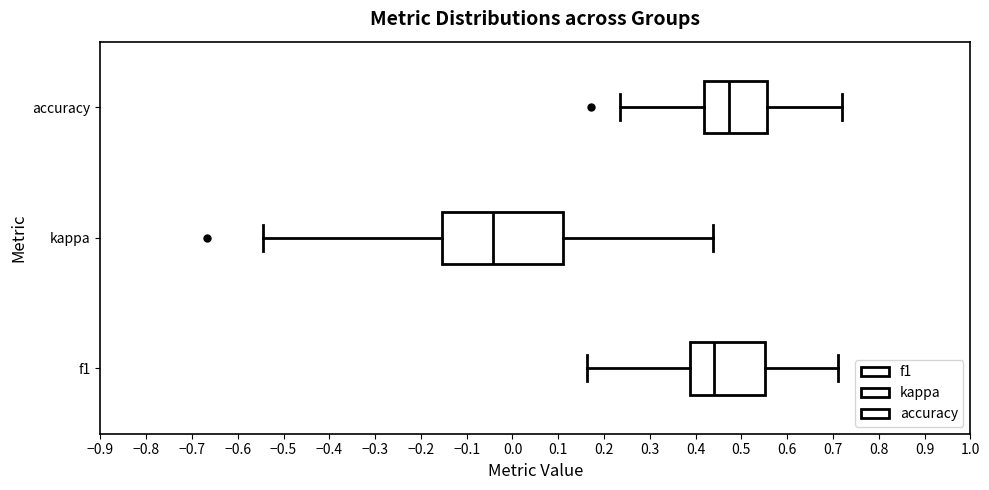

Reading bottom to top, transcribe this box plot: for each box, give where its median line is, the range the box spans, and where its two whiskers end, as read against the x-axis. The values are not printed on the chart, so give them approximately, as read against the axis.

f1: median 0.44, box 0.39 to 0.55, whiskers 0.16 to 0.71
kappa: median -0.04, box -0.15 to 0.11, whiskers -0.54 to 0.44
accuracy: median 0.47, box 0.42 to 0.56, whiskers 0.23 to 0.72